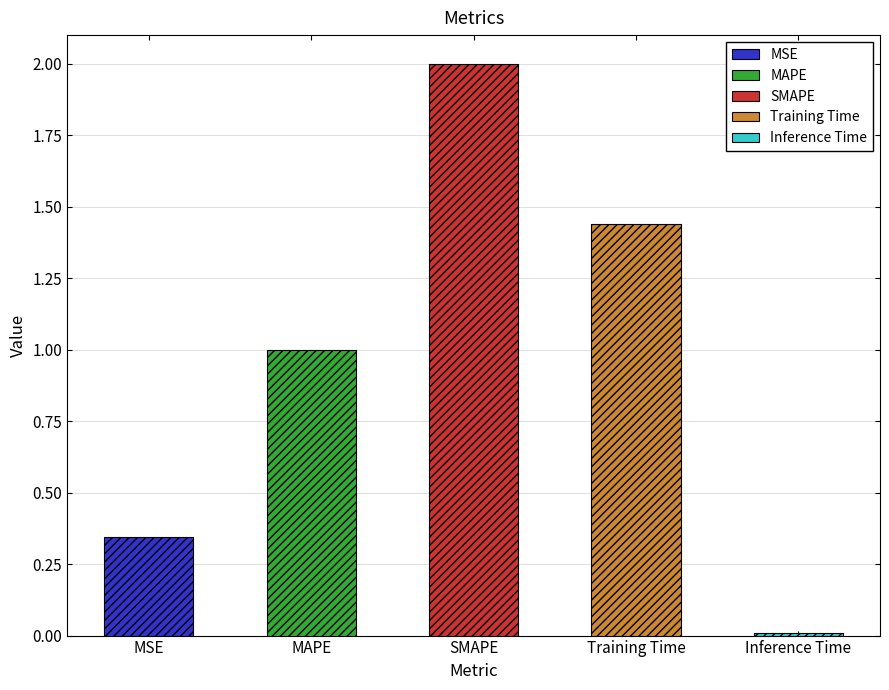

Is it true that the value at SMAPE is 2.0?

True